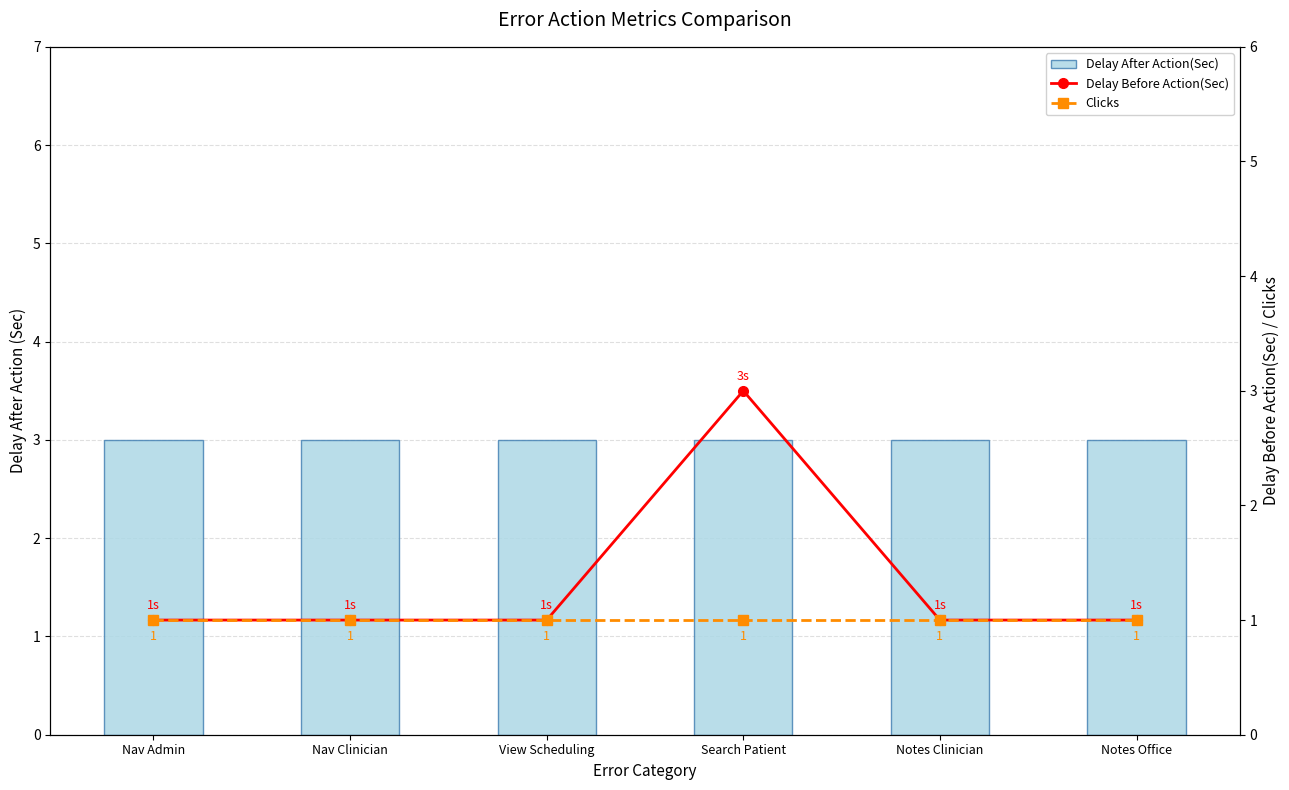

What is the value of the Delay After Action(Sec) bar at the 1st from the left?

3